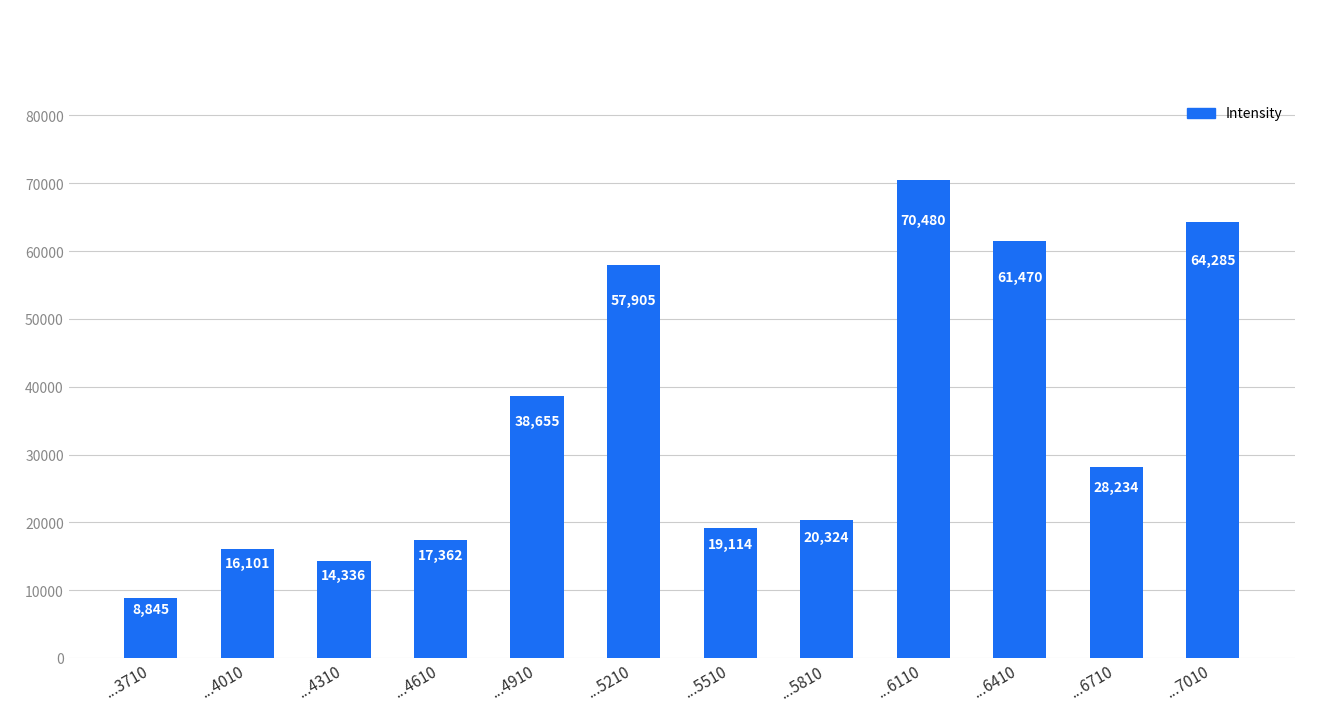

What is the value of the 3rd bar from the left?

14336.0